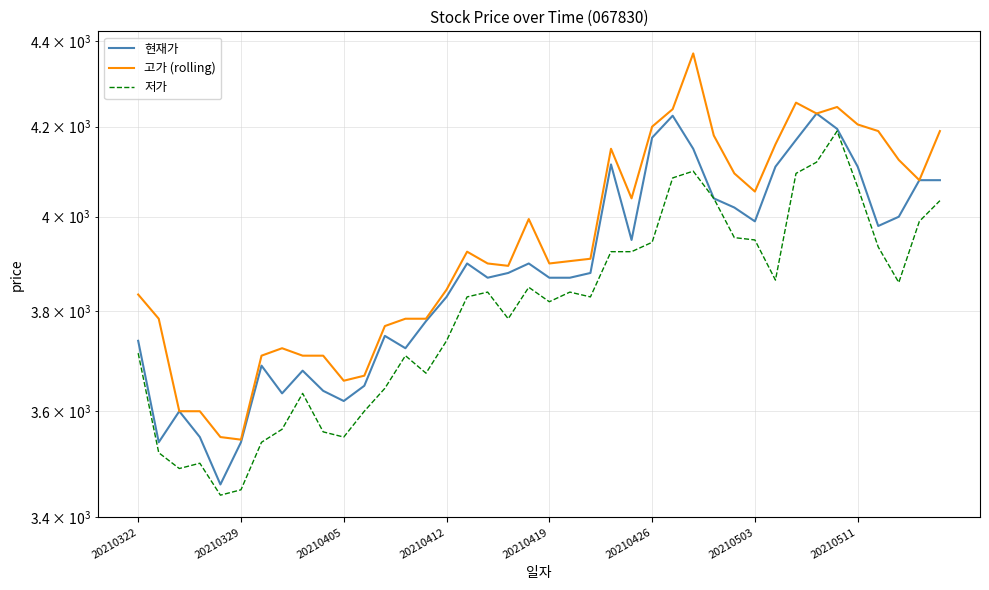

Which series changed the most between 9 and 31?

현재가